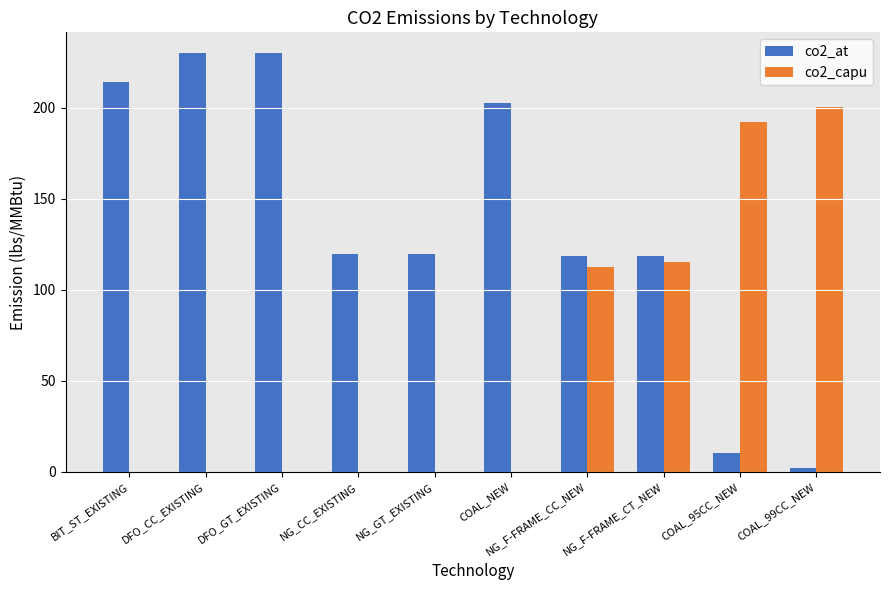

Where is co2_capu nearest to the value 100?

NG_F-FRAME_CC_NEW